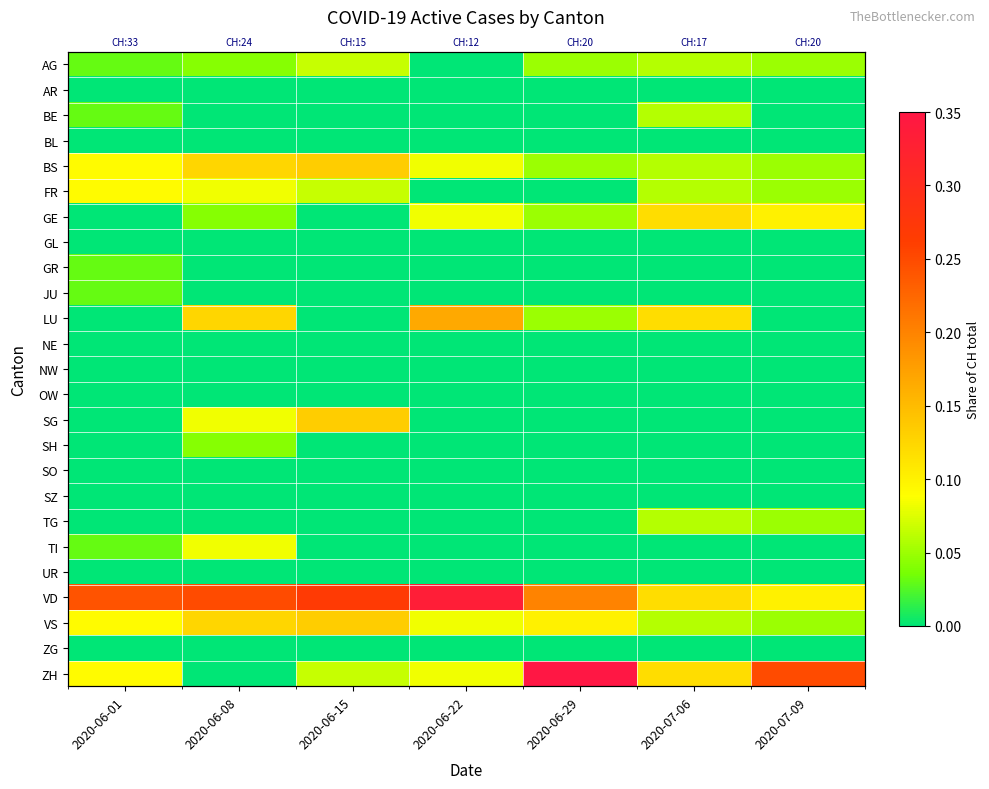

Which series changed the most between 2020-06-01 and 2020-06-29?

ZH